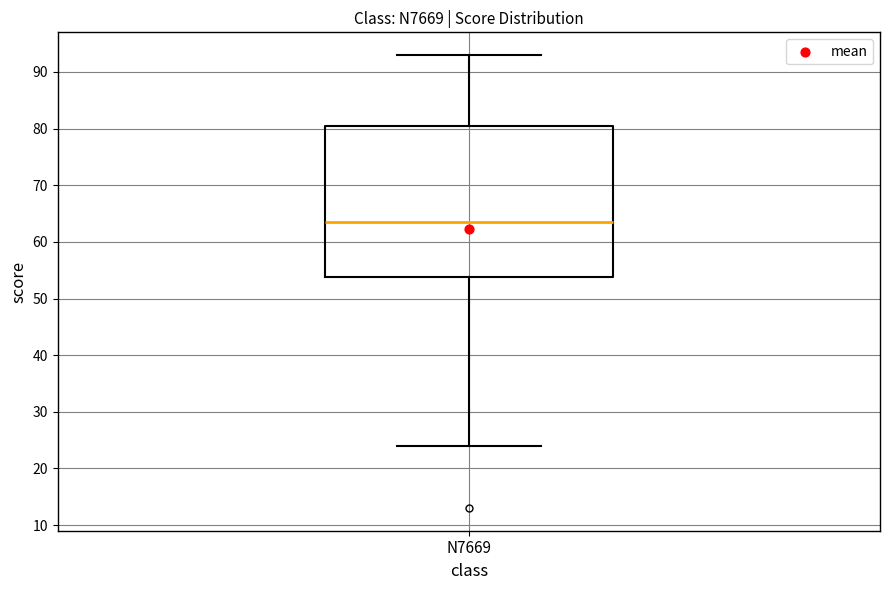

Read this box plot against the y-axis: the position of the median line, the range covered by the box, and the ends of both whiskers. The values are not printed on the chart, so give them approximately, as read against the axis.

median 64, box 54 to 81, whiskers 24 to 93